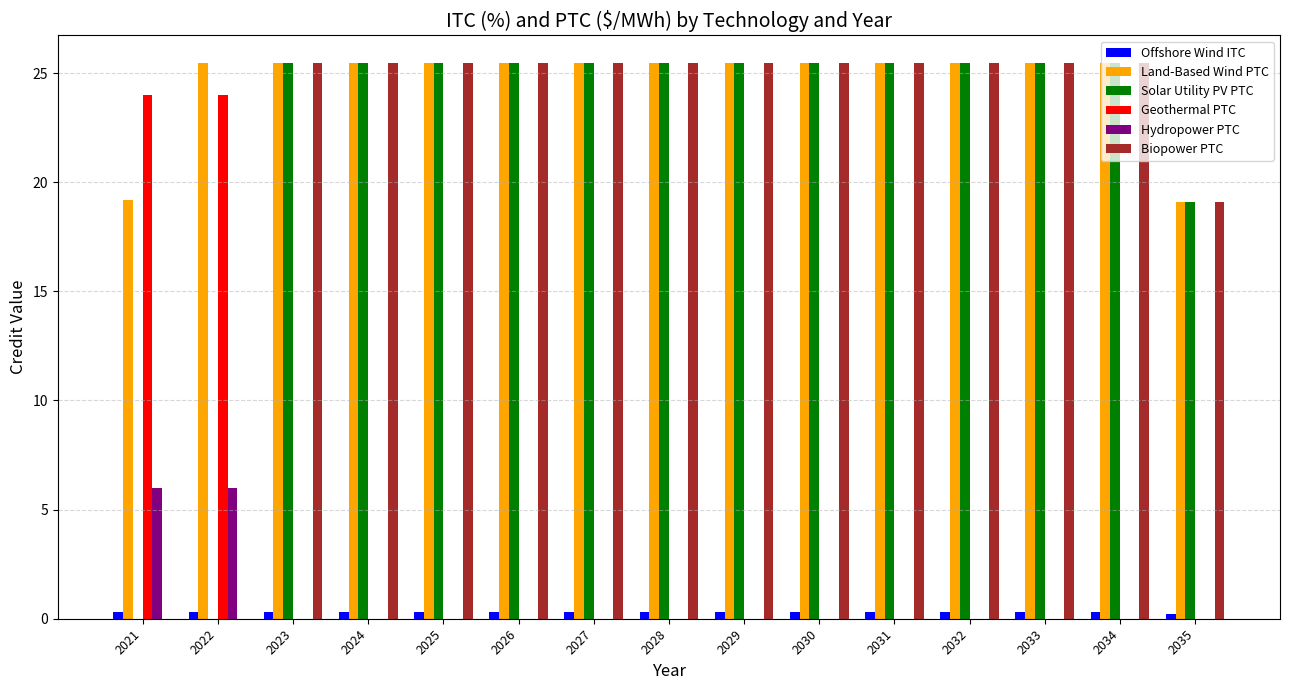

What are all the series names shown in the legend?

Offshore Wind ITC, Land-Based Wind PTC, Solar Utility PV PTC, Geothermal PTC, Hydropower PTC, Biopower PTC